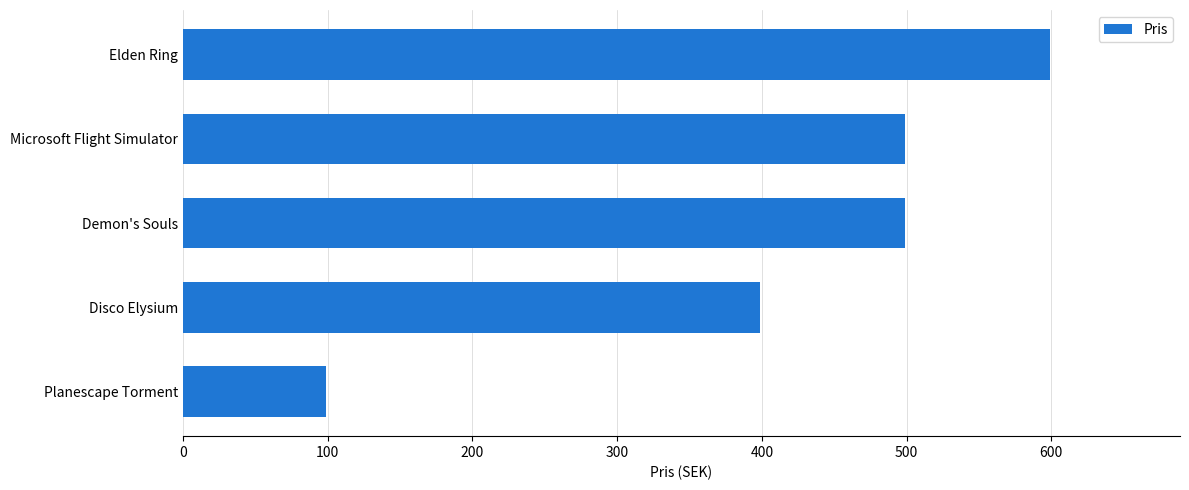

The chart shows a value of 599 at Elden Ring. True or false?

True